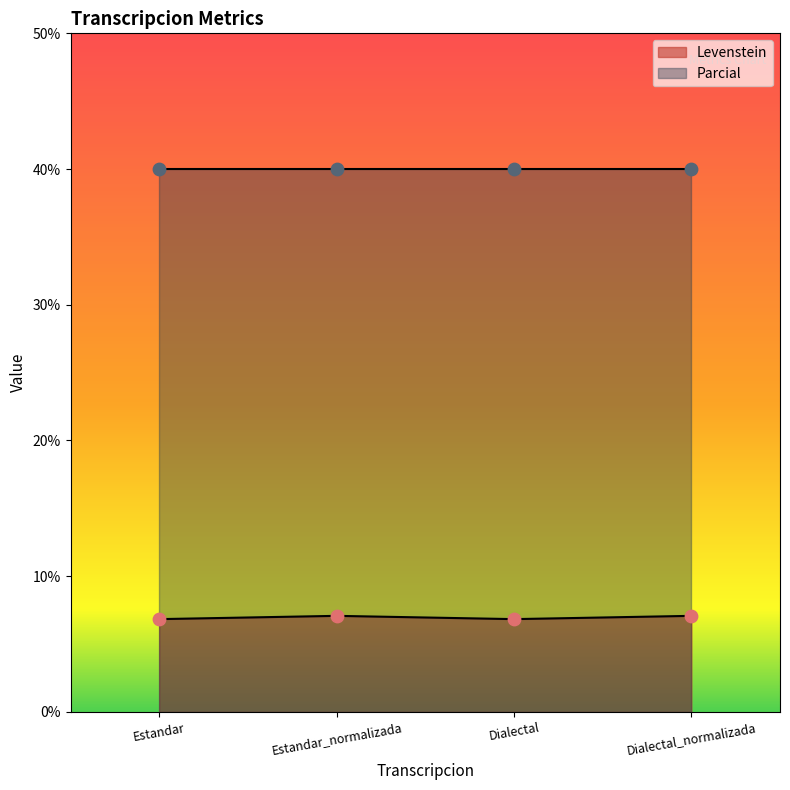

What is the ratio of the value at Estandar_normalizada to the value at Dialectal?

1.0